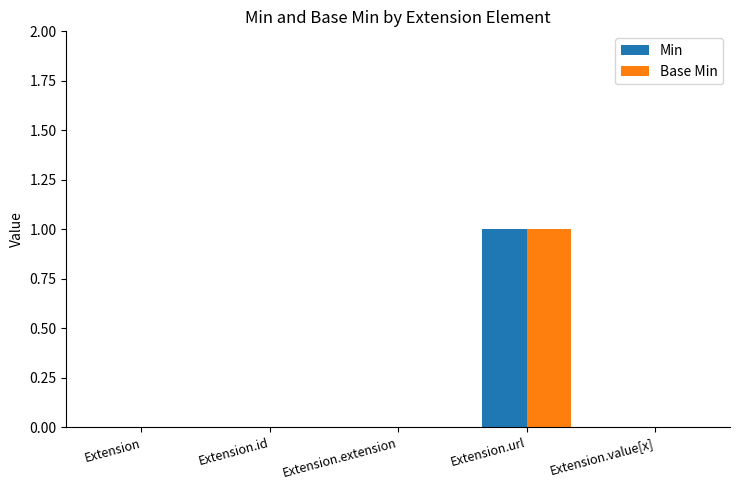

At which category is the sum across all series the highest?

Extension.url